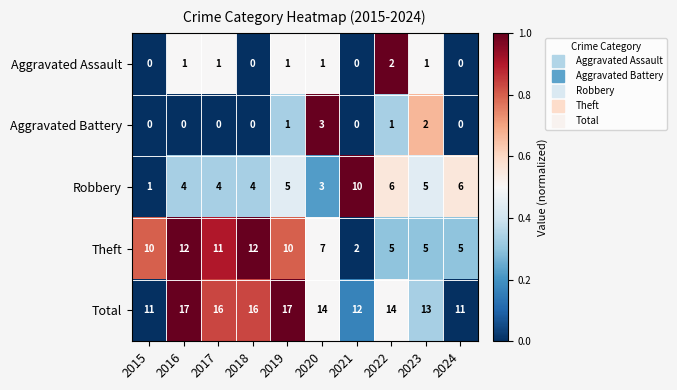

How many distinct data groups are displayed?

5